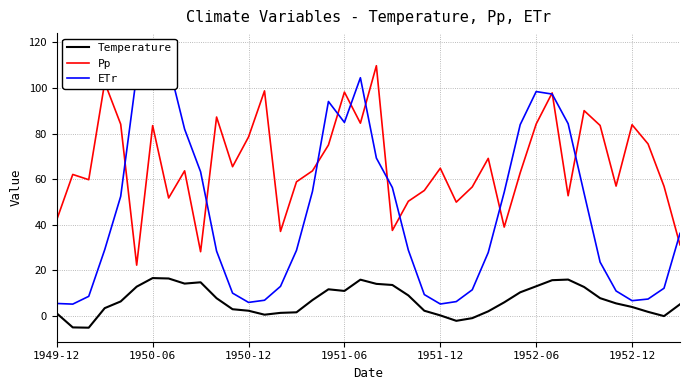

True or false: Temperature and Pp intersect in this chart.

False